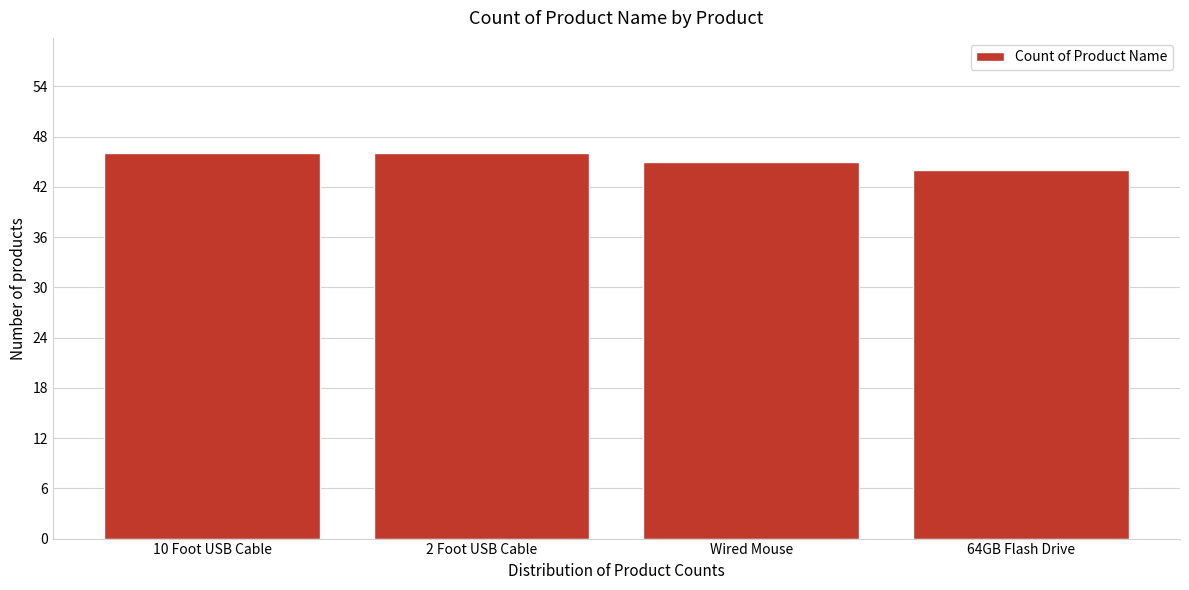

Reading right to left, transcribe all the data shown in this chart.

44	45	46	46